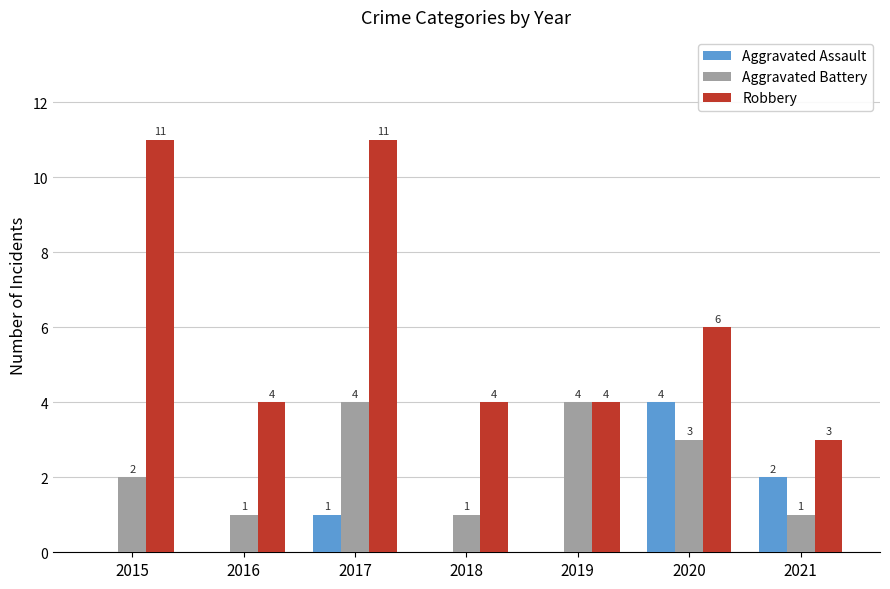

What is the maximum value for Aggravated Battery?

4